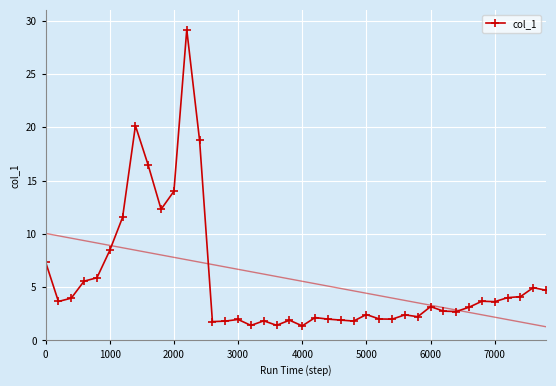

The value of col_1 at 7000 is 4.9. True or false?

False